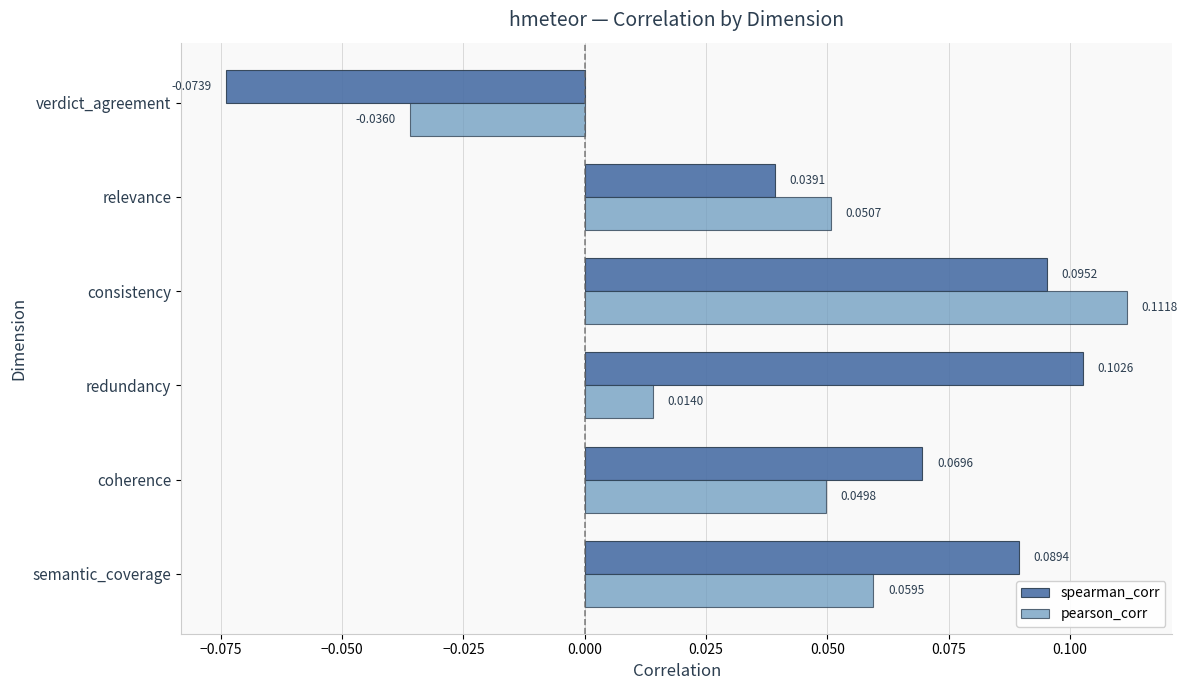

What is the sum of all spearman_corr values?

0.3